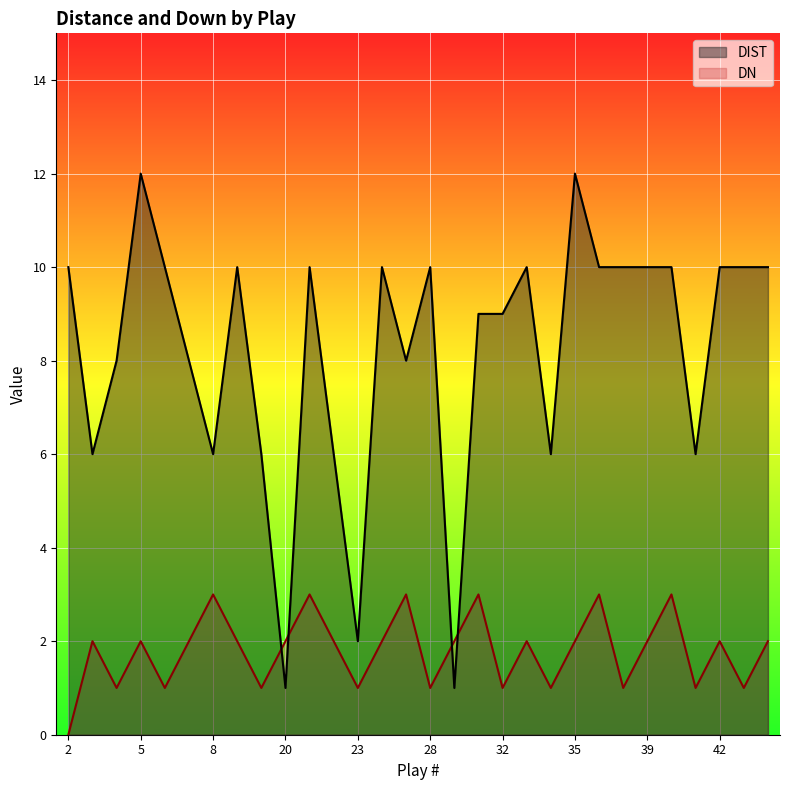

Where is DIST nearest to the value 6?

3